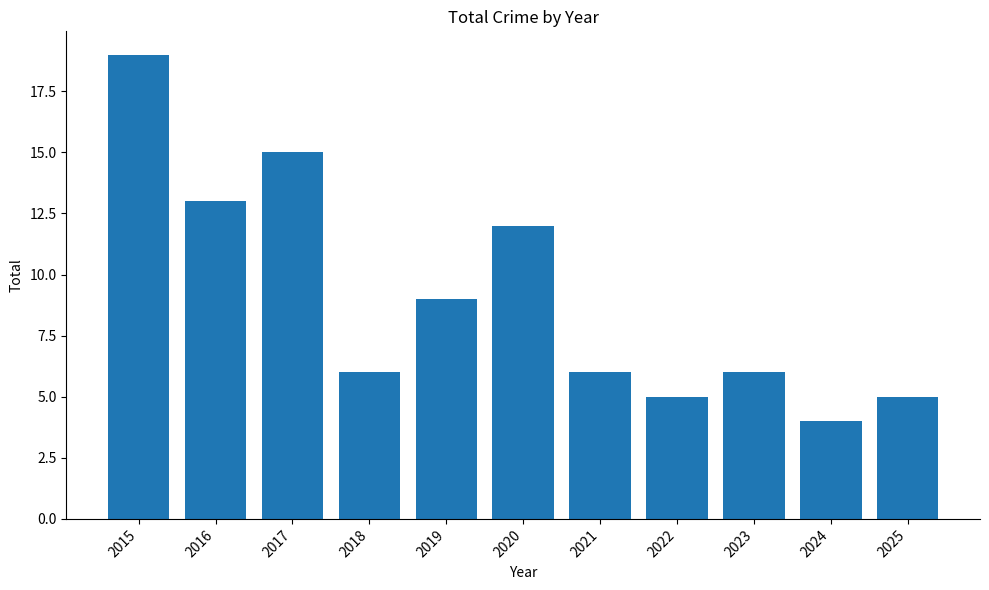

What is the sum of all values?

100